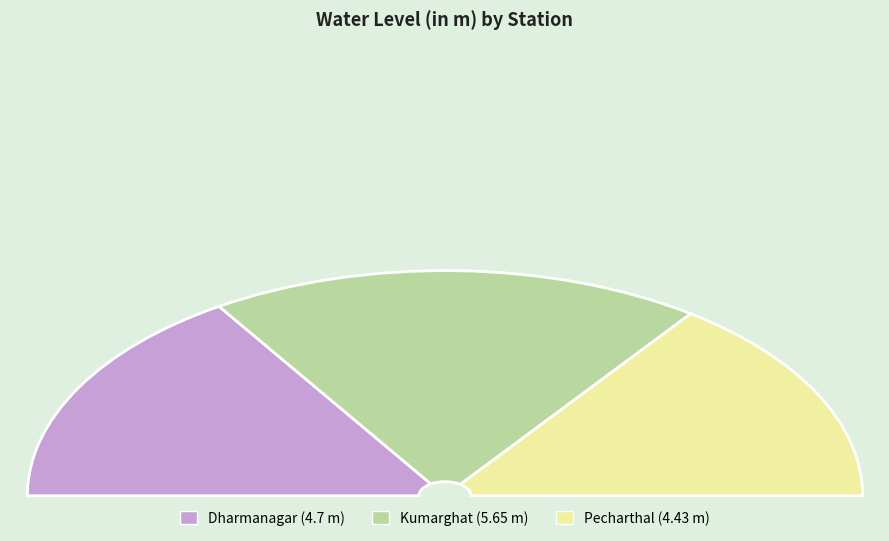

Approximately how many times larger is the value at Dharmanagar compared to Pecharthal?

1.1